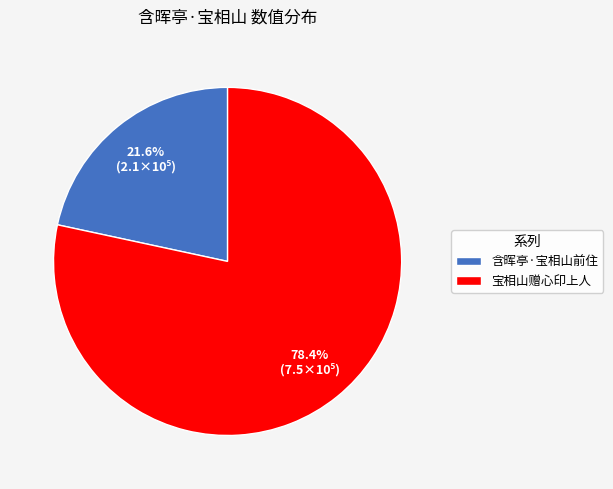

How many slices are in this pie chart?

2